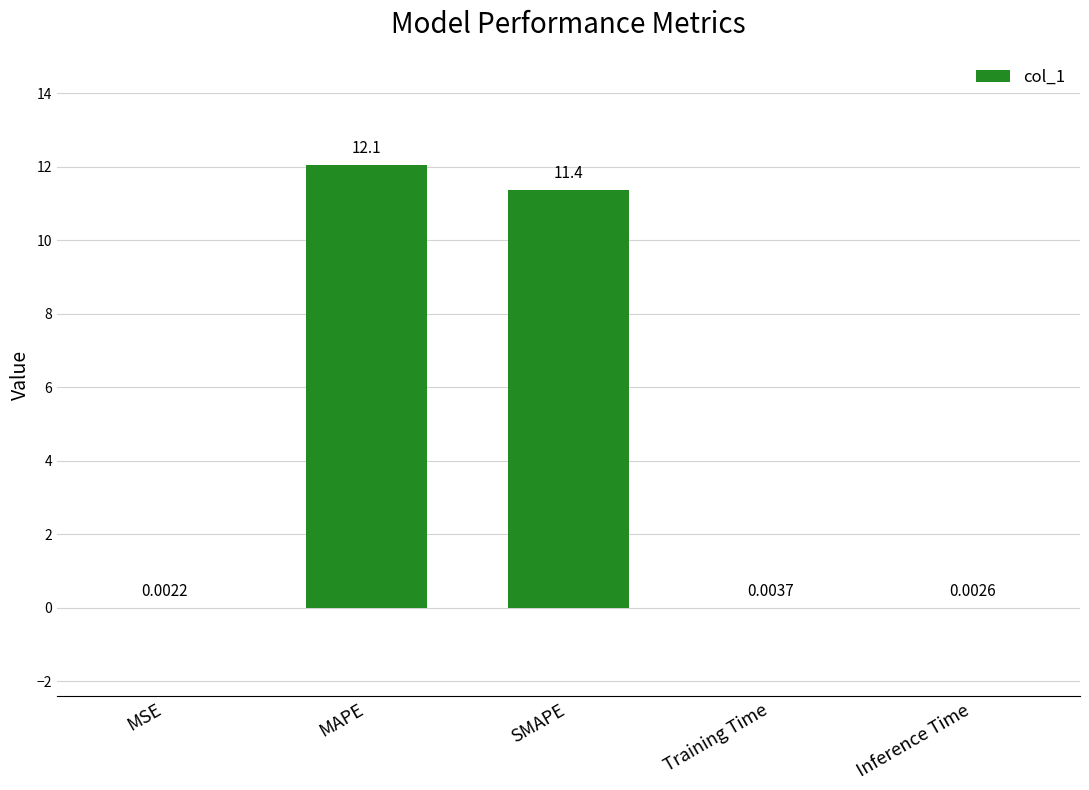

What is the sum of all values?

23.4